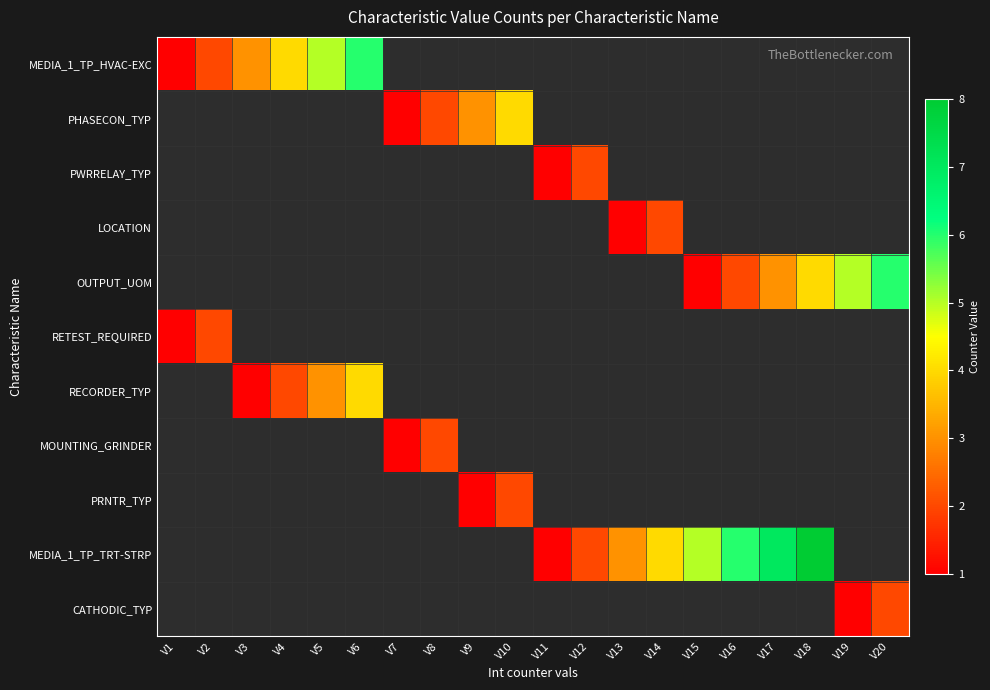

What is the maximum value shown in the chart?

8.0